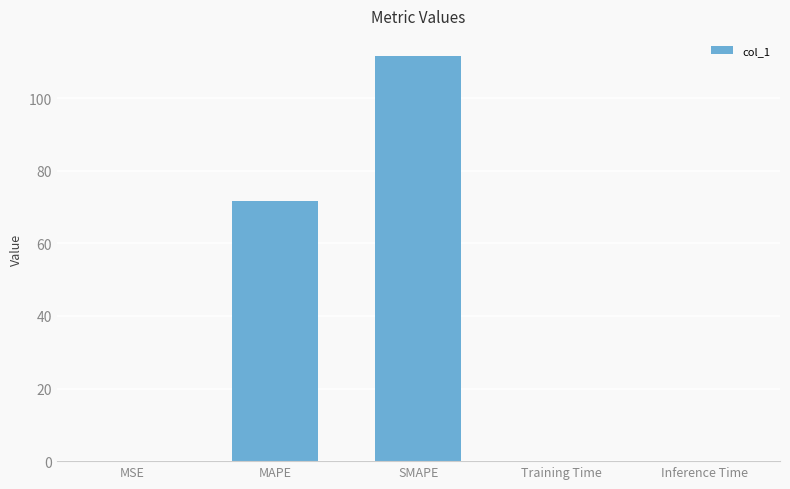

What is the average value?

36.6